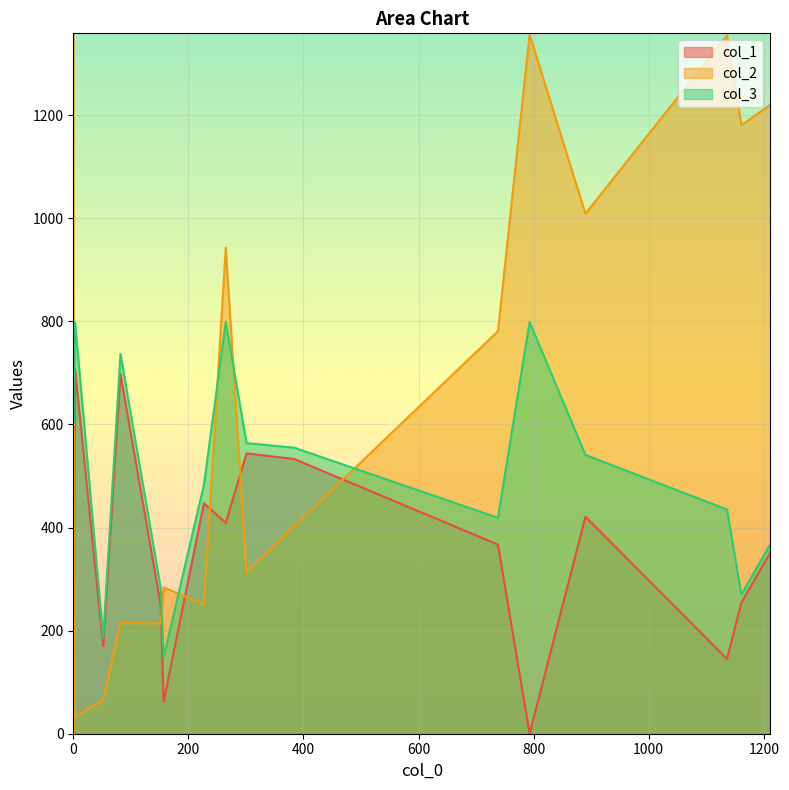

What is the maximum value for col_3?

799